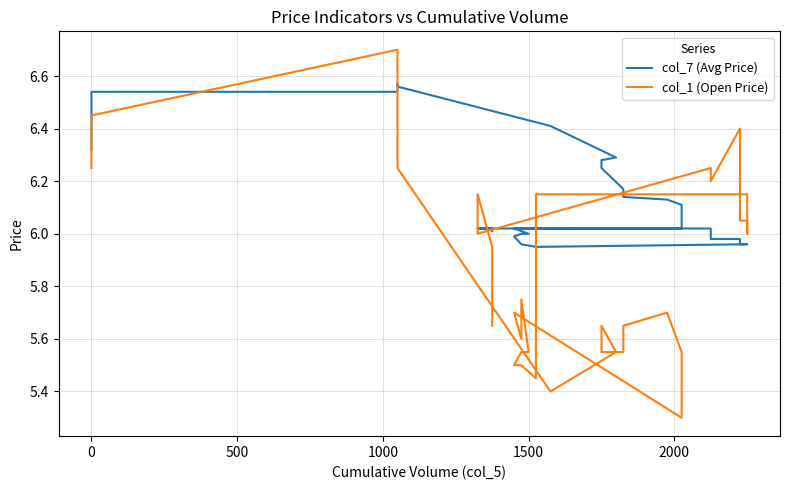

What is the value of the col_1 (Open Price) point at the 30th from the left?

6.0